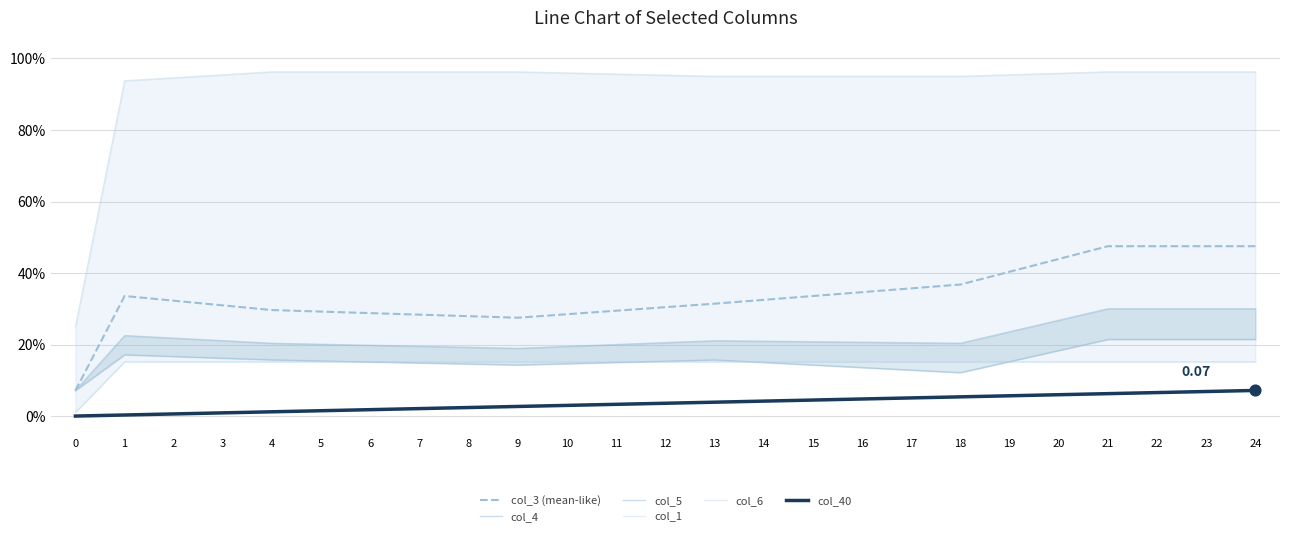

Which series has the widest spread of Y values?

col_1